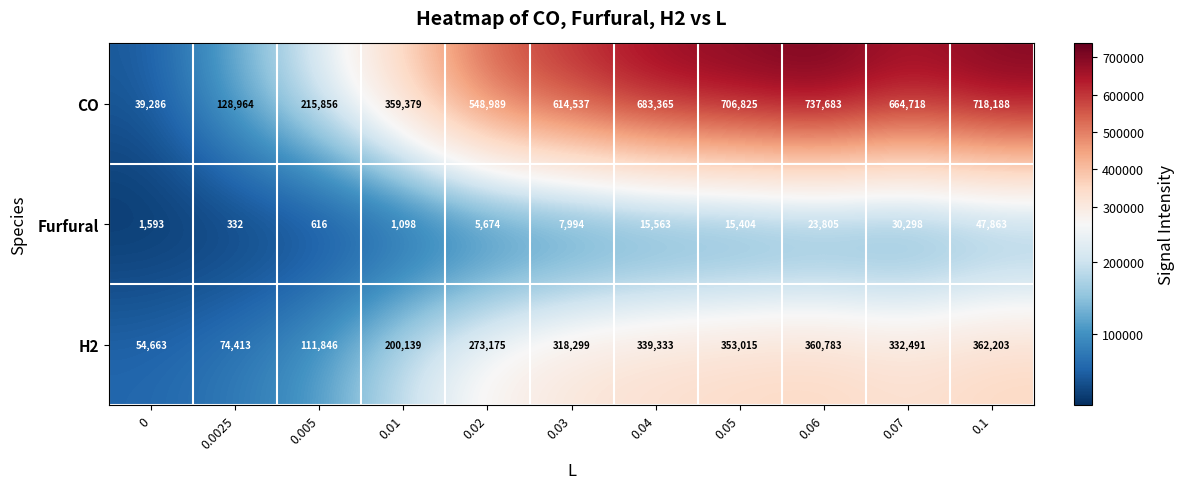

At which category does the chart reach its peak across all series?

0.06